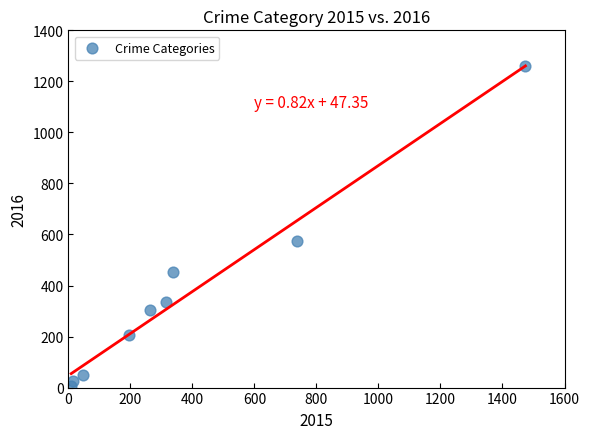

What is the average Y value?

358